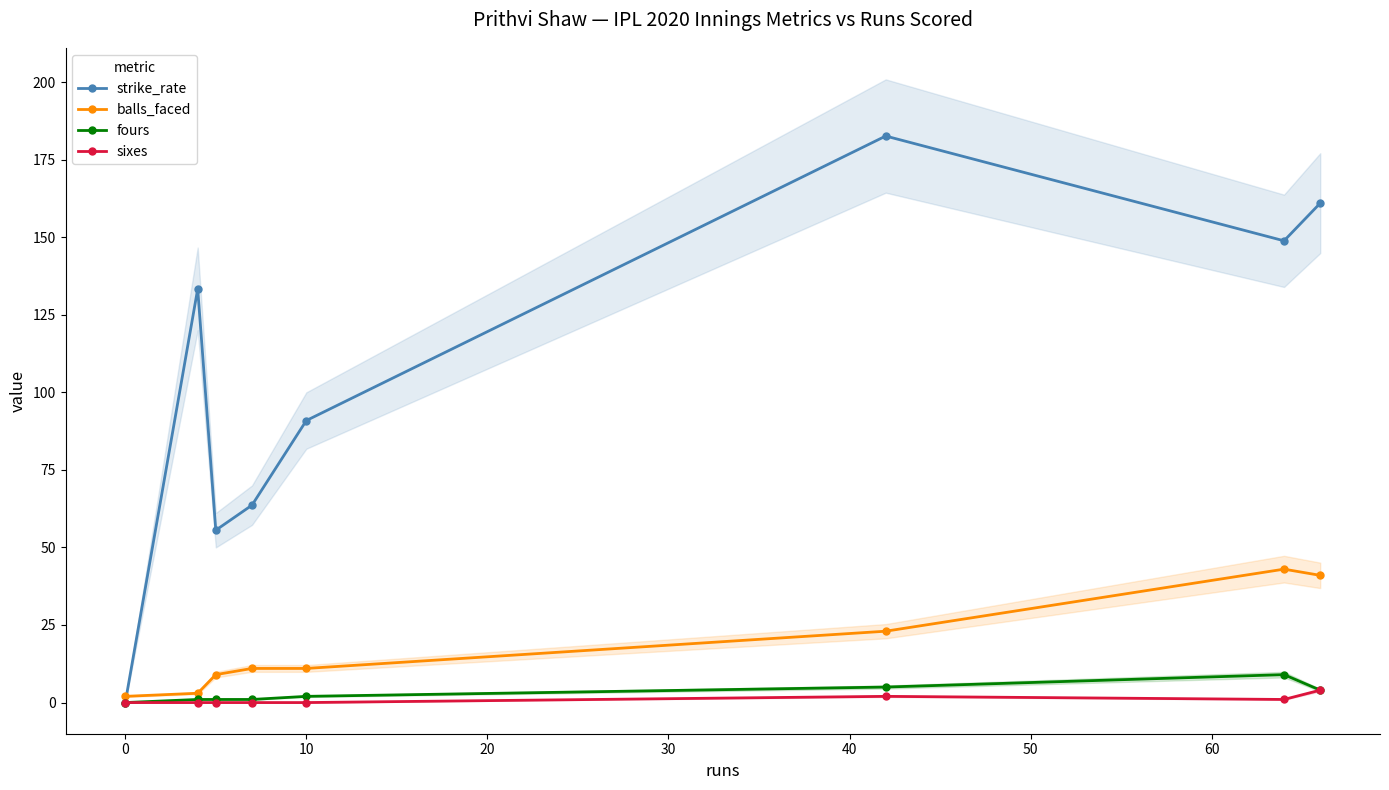

How many data points in strike_rate are less than 133?

4